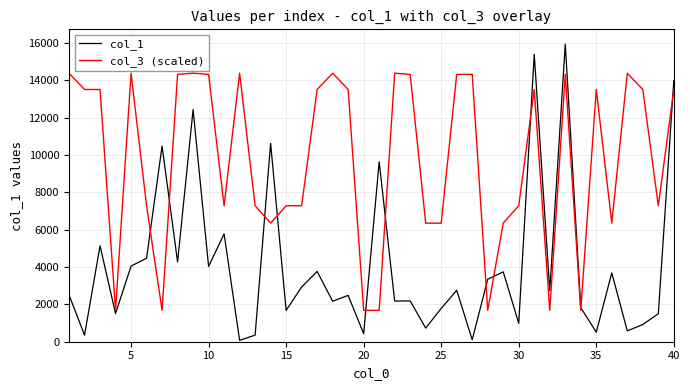

Is this an area chart (filled region under the line)?

No